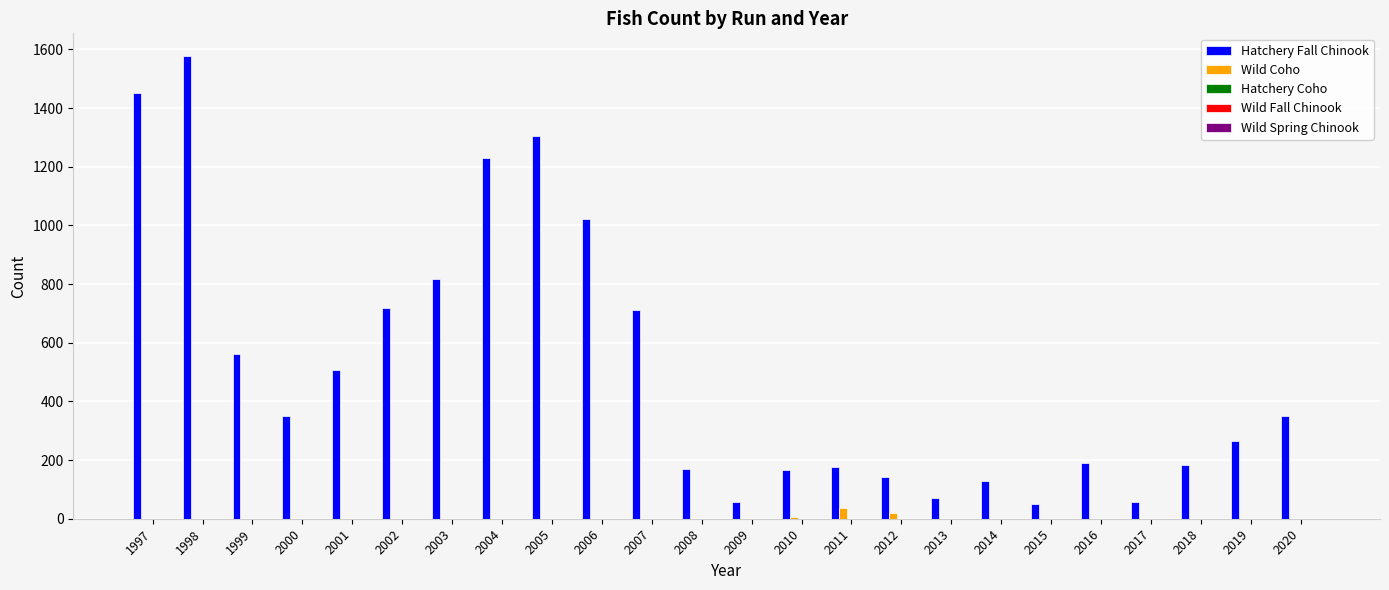

Does the chart contain stacked bars?

No